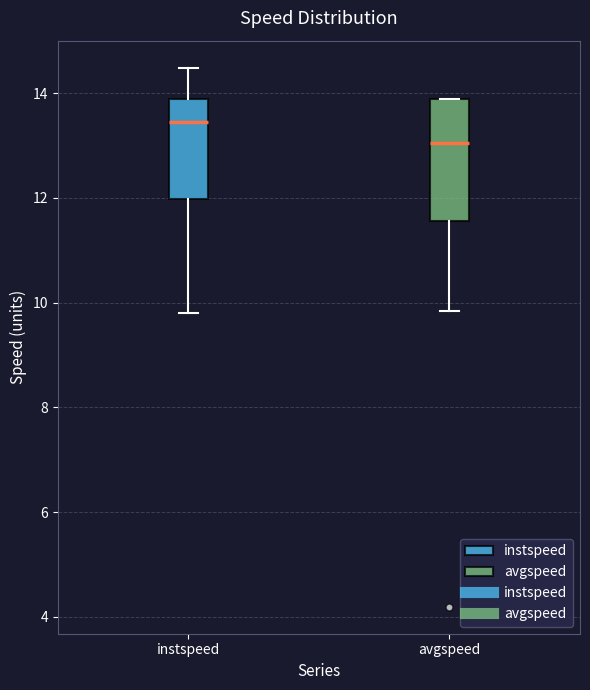

Reading left to right, transcribe this box plot: for each box, give where its median line is, the range the box spans, and where its two whiskers end, as read against the y-axis. The values are not printed on the chart, so give them approximately, as read against the axis.

instspeed: median 13.4, box 12.0 to 13.8, whiskers 9.8 to 14.4
avgspeed: median 13.0, box 11.6 to 13.8, whiskers 9.8 to 13.8